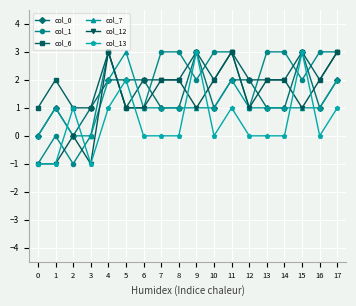

What is the difference between the highest and lowest values at 3?

2